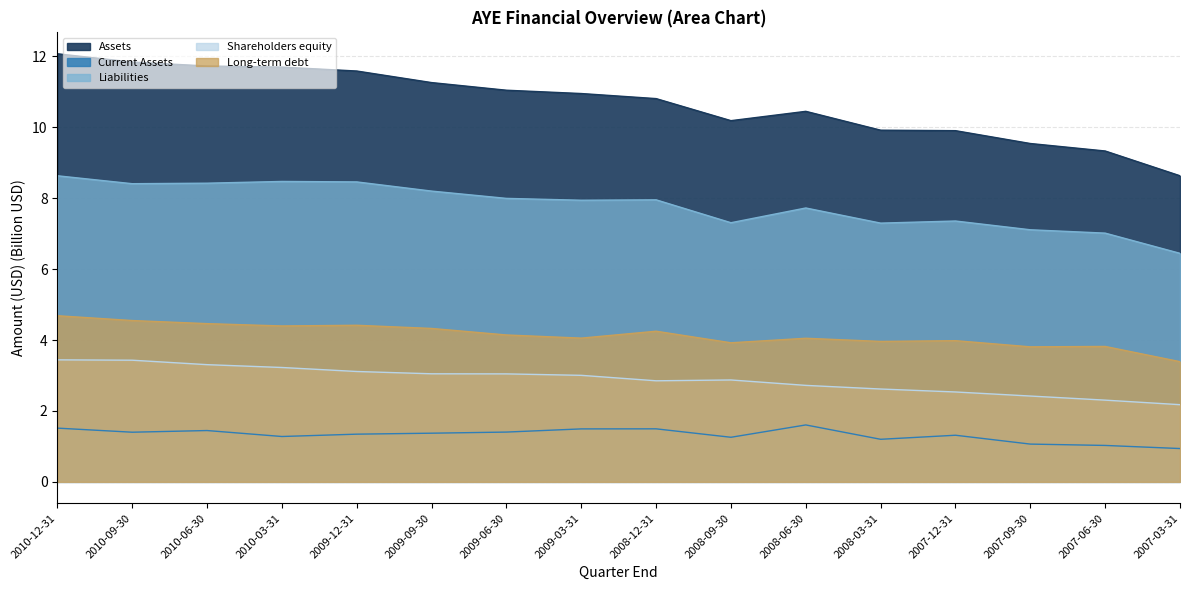

Which series changed the most between 2010-09-30 and 2010-06-30?

Shareholders equity